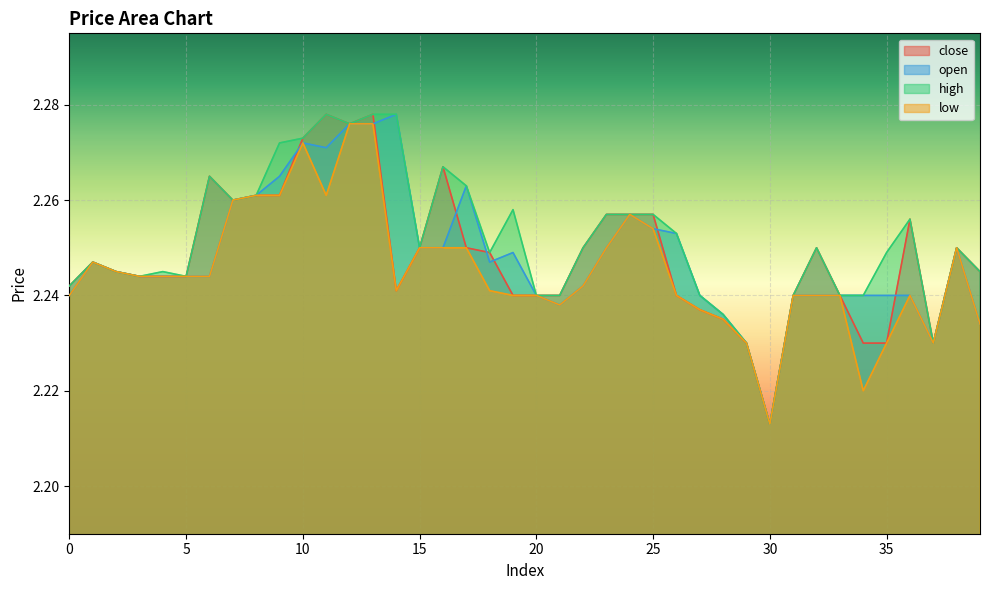

What is the value of the close point at the 39th from the left?

2.2